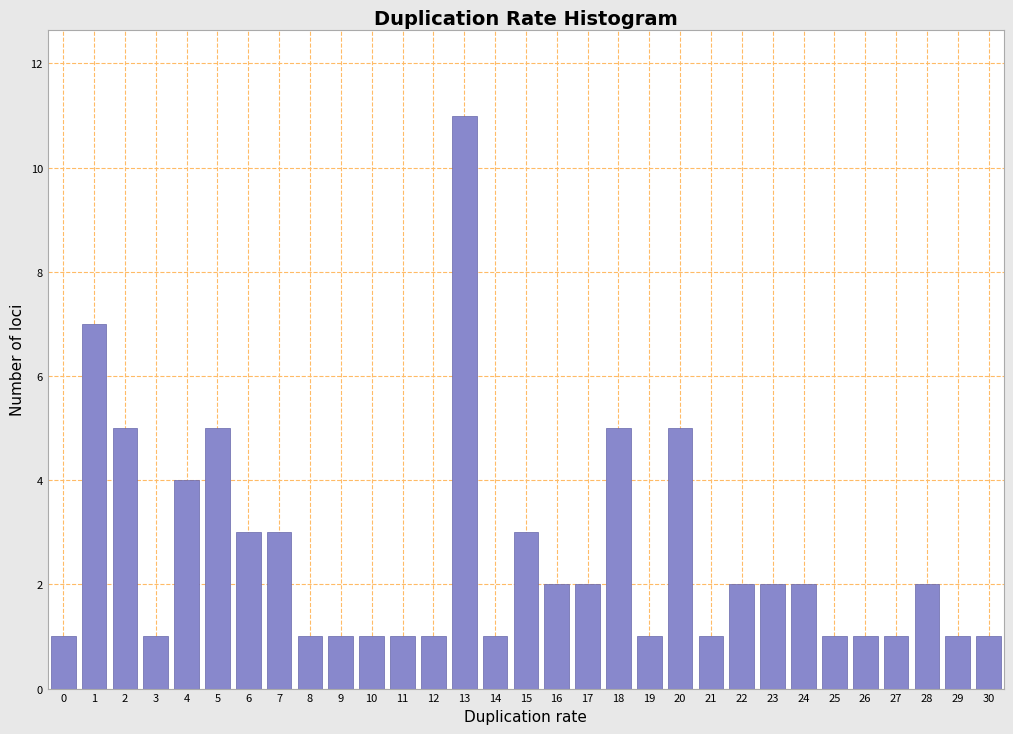

What is the maximum value shown in the chart?

11